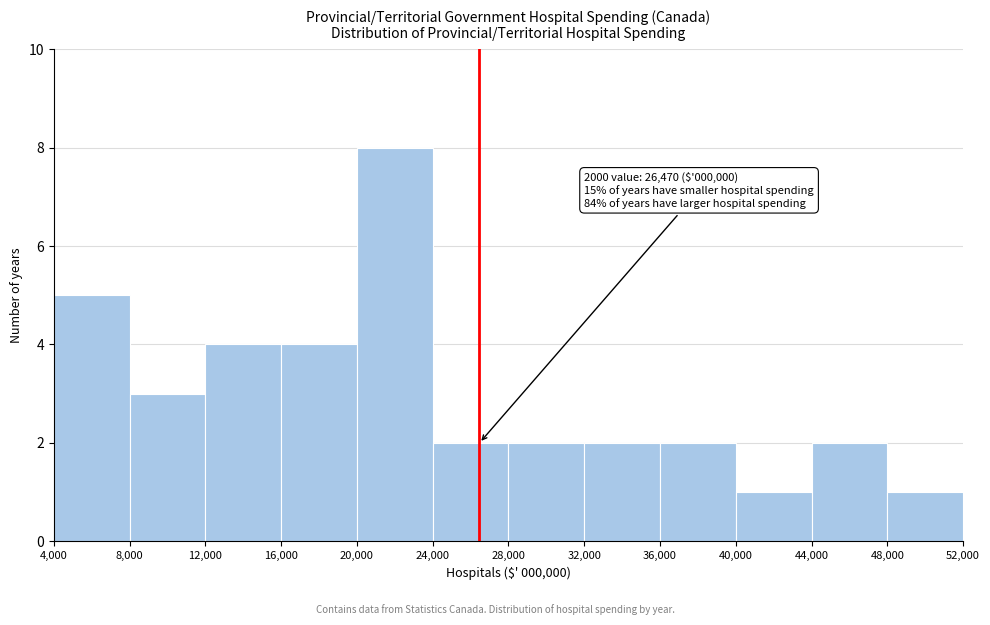

Which range on the x-axis has the tallest bar?

20,000 to 24,000